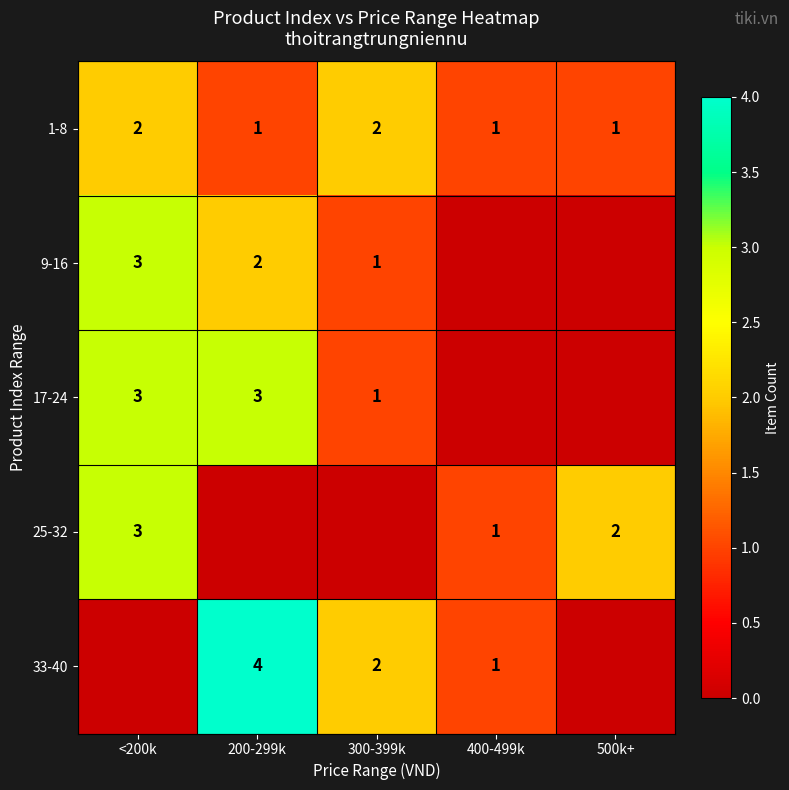

Which has a higher value, 200-299k or 400-499k?

200-299k